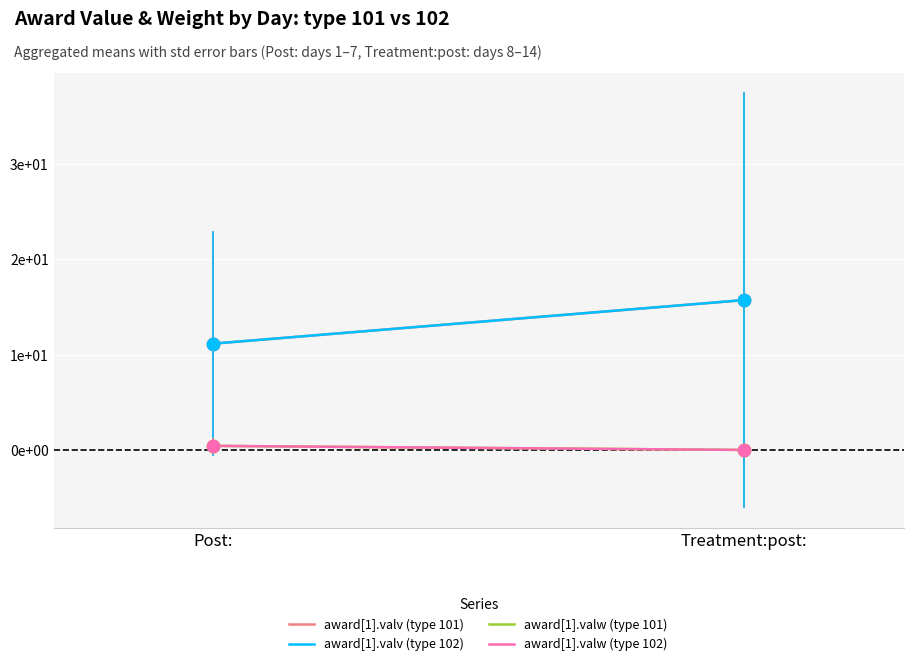

What are all the series names shown in the legend?

award[1].valv (type 101), award[1].valv (type 102), award[1].valw (type 101), award[1].valw (type 102)